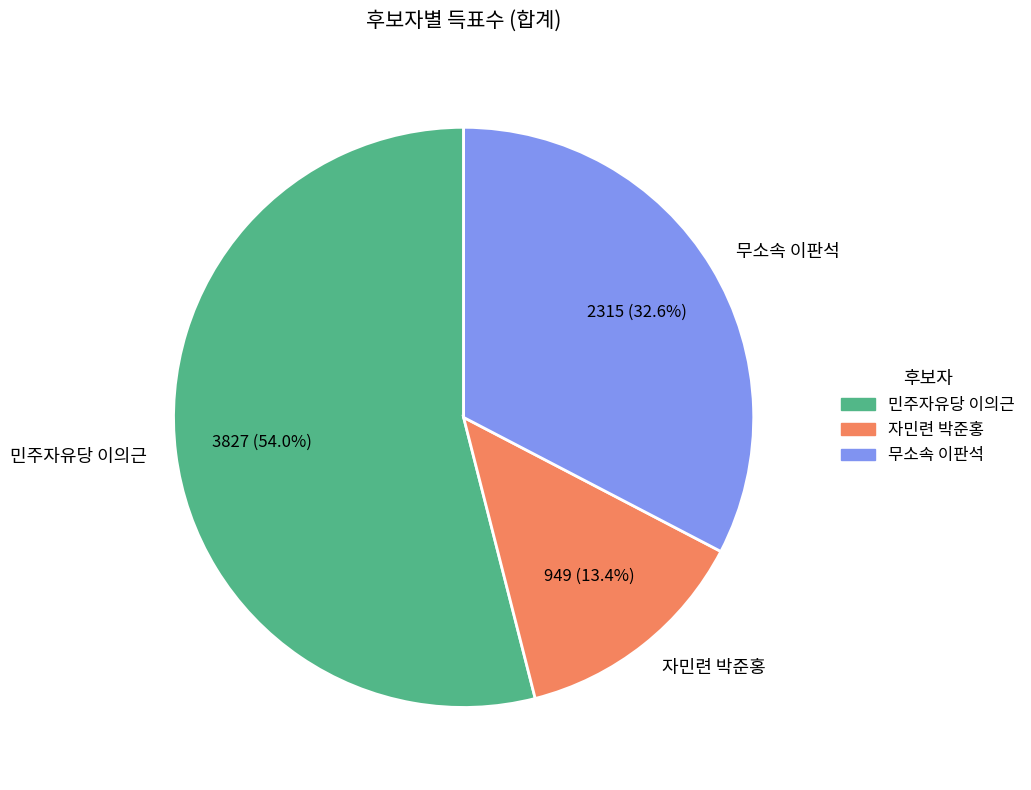

Which slice represents more than half of the pie?

민주자유당 이의근